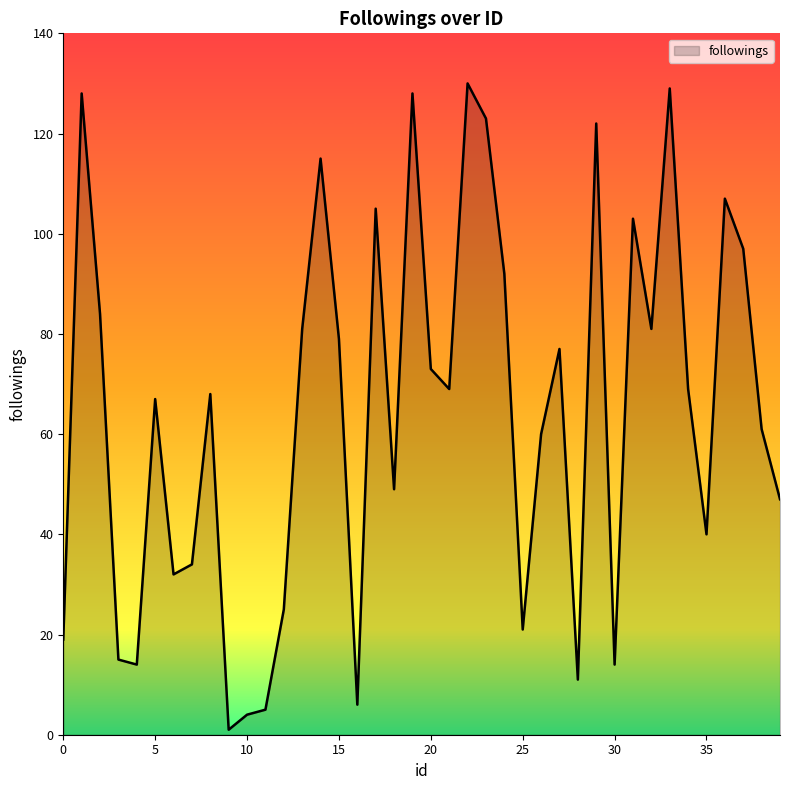

What is the maximum value shown in the chart?

130